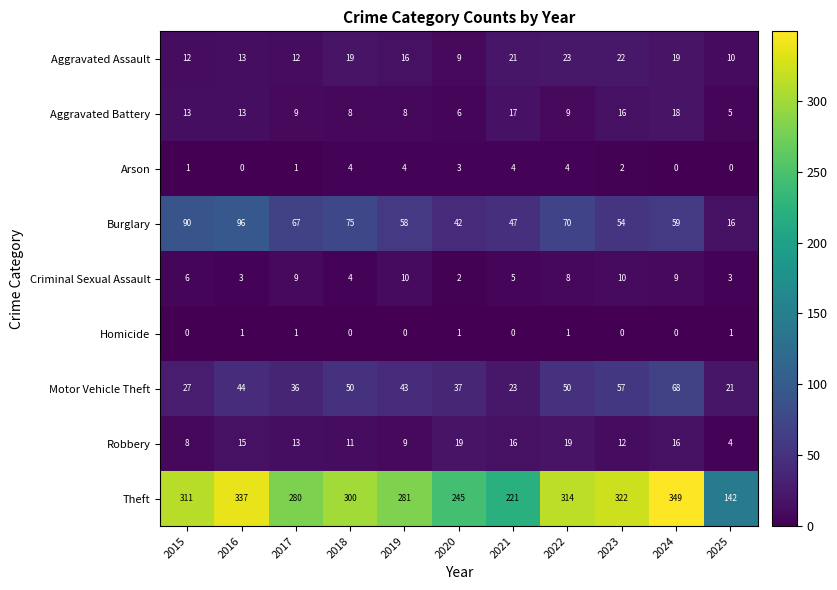

What is the greatest value displayed?

349